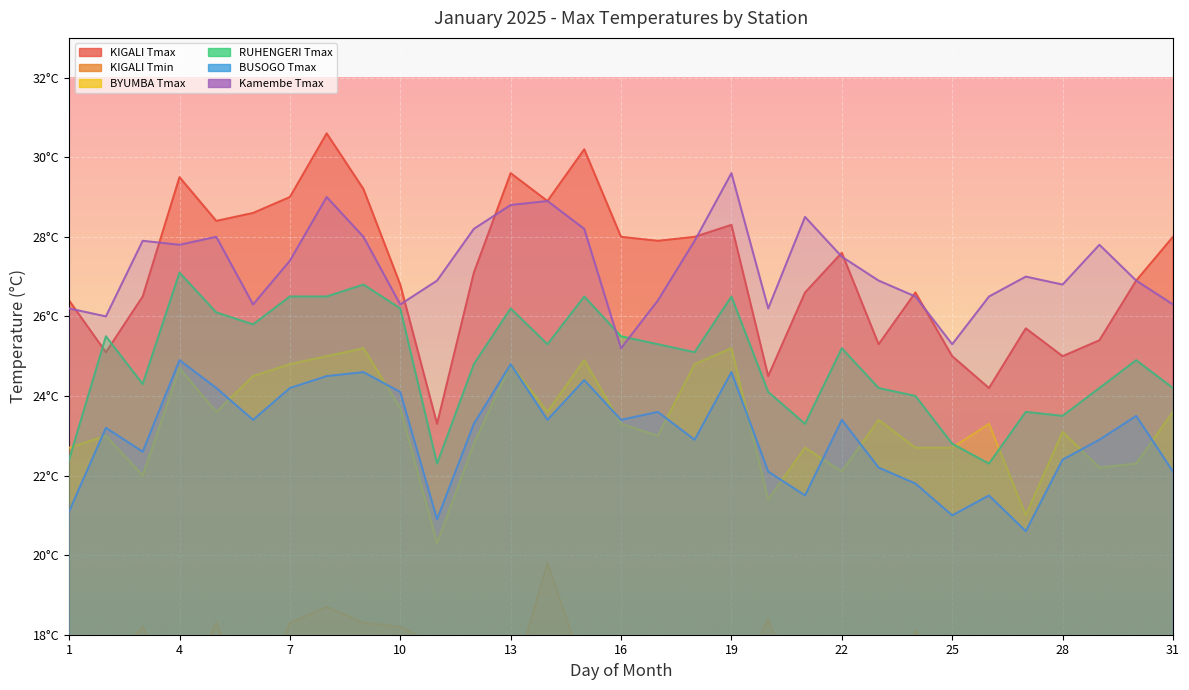

Between 27 and 4, which is larger?

4